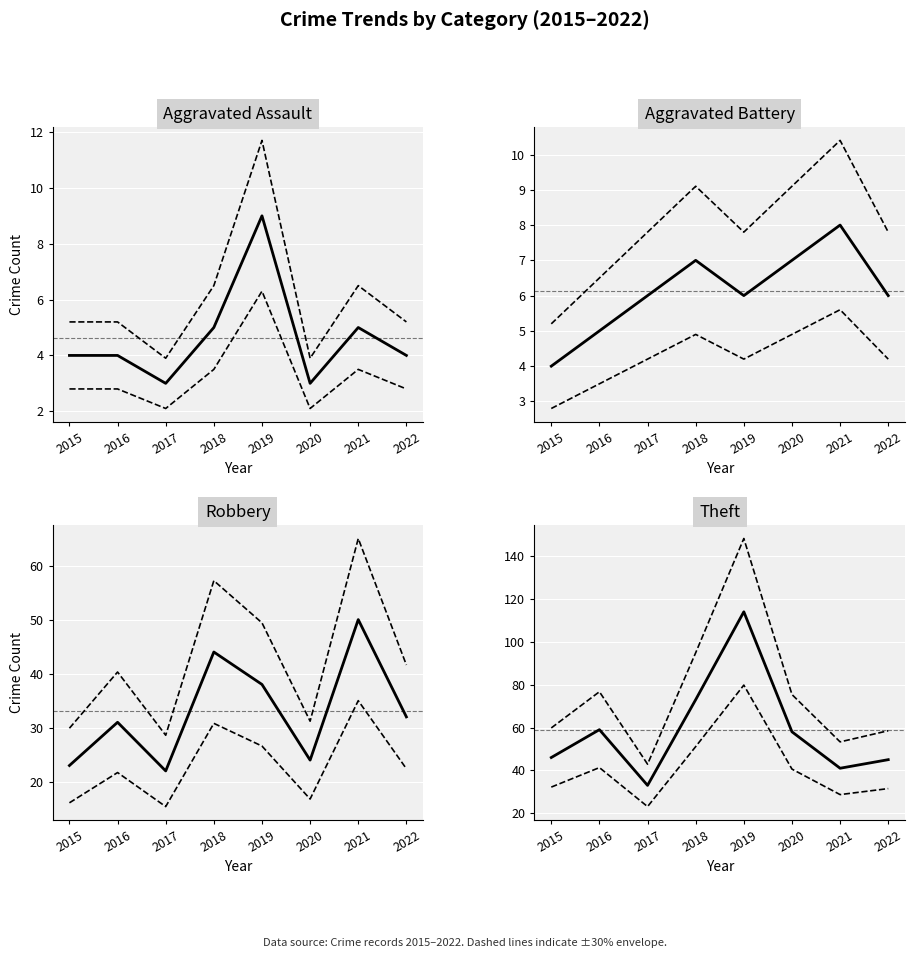

True or false: Theft and Aggravated Battery cross at least once.

False